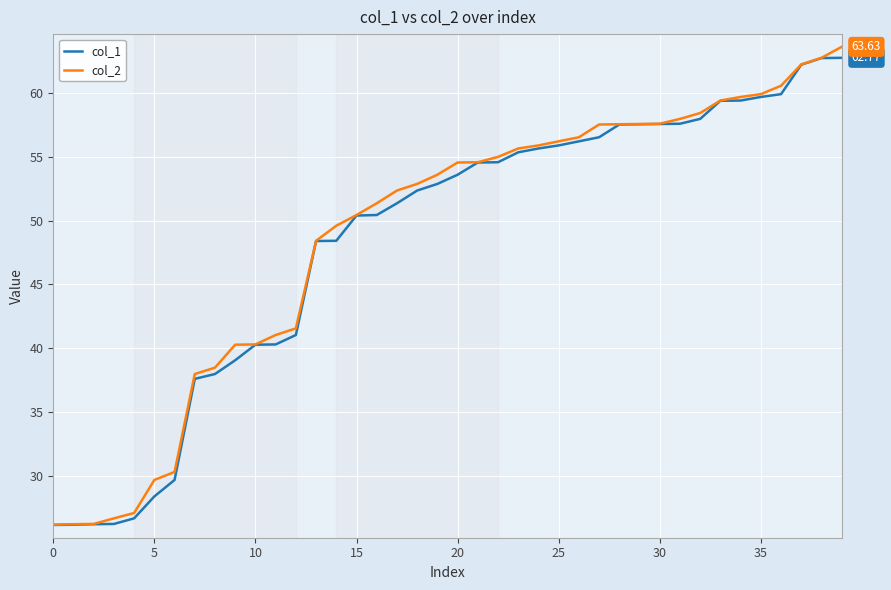

What are all the series names shown in the legend?

col_1, col_2